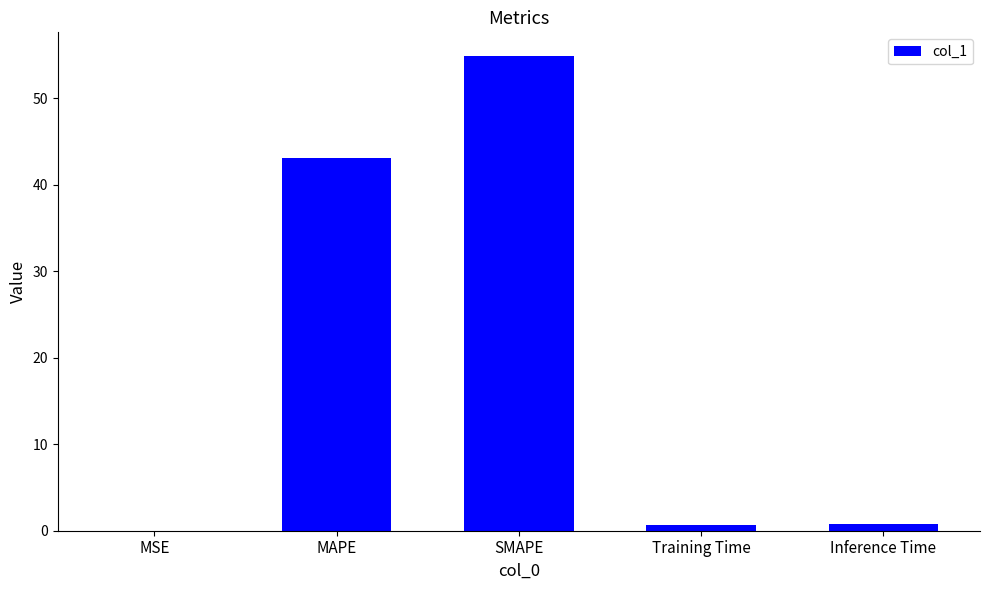

Between MSE and SMAPE, which is larger?

SMAPE